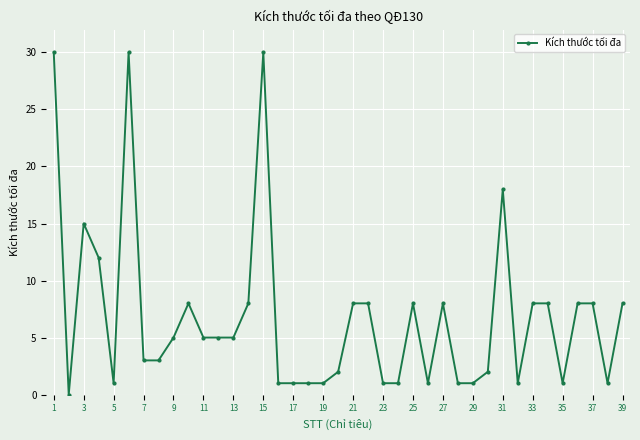

Reading left to right, what are all the values shown in this chart?

30	0	15	12	1	30	3	3	5	8	5	5	5	8	30	1	1	1	1	2	8	8	1	1	8	1	8	1	1	2	18	1	8	8	1	8	8	1	8